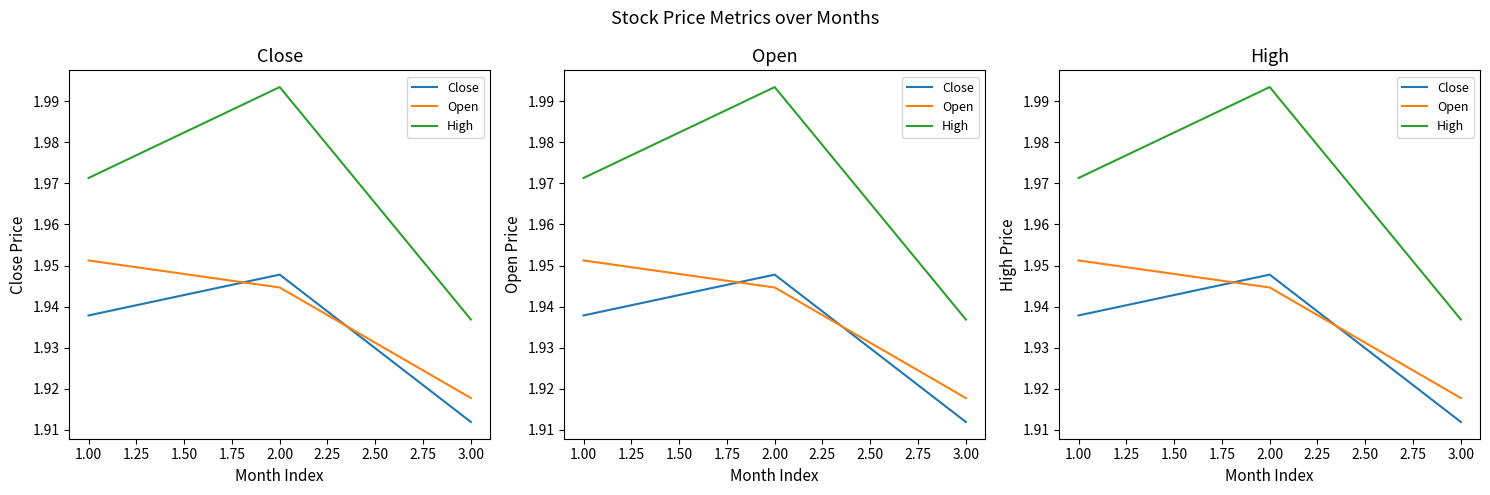

Does the chart display data point markers on the line(s)?

No